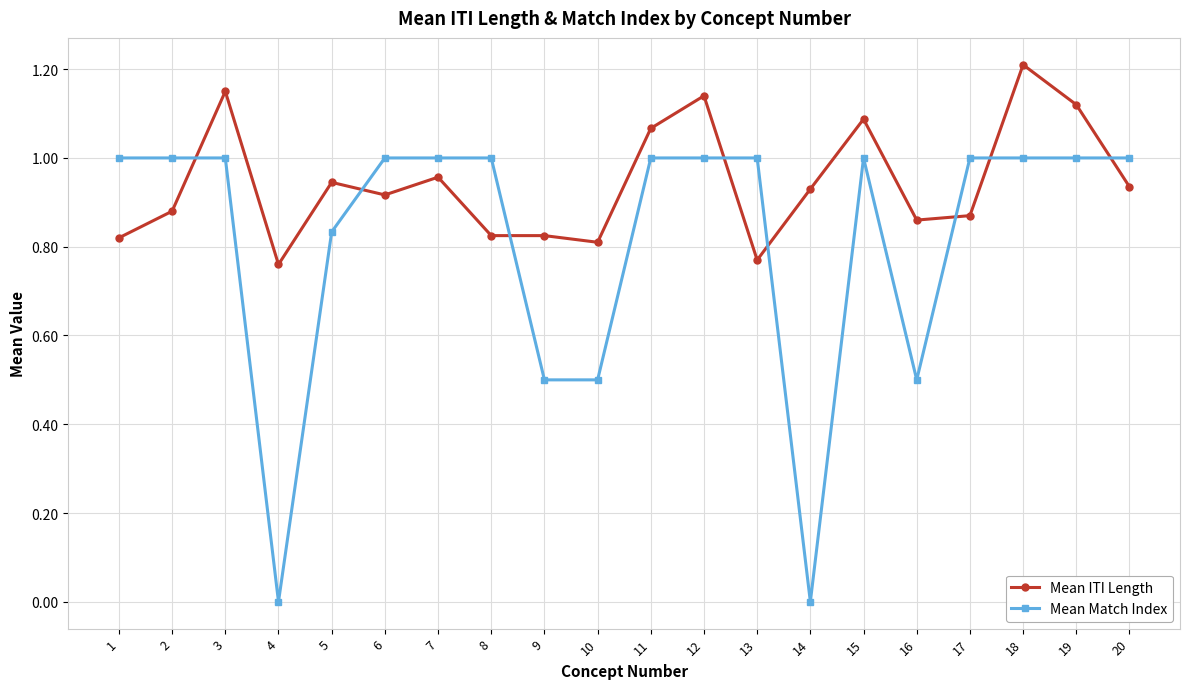

Rank the series by their average value, from highest to lowest.

Mean ITI Length, Mean Match Index